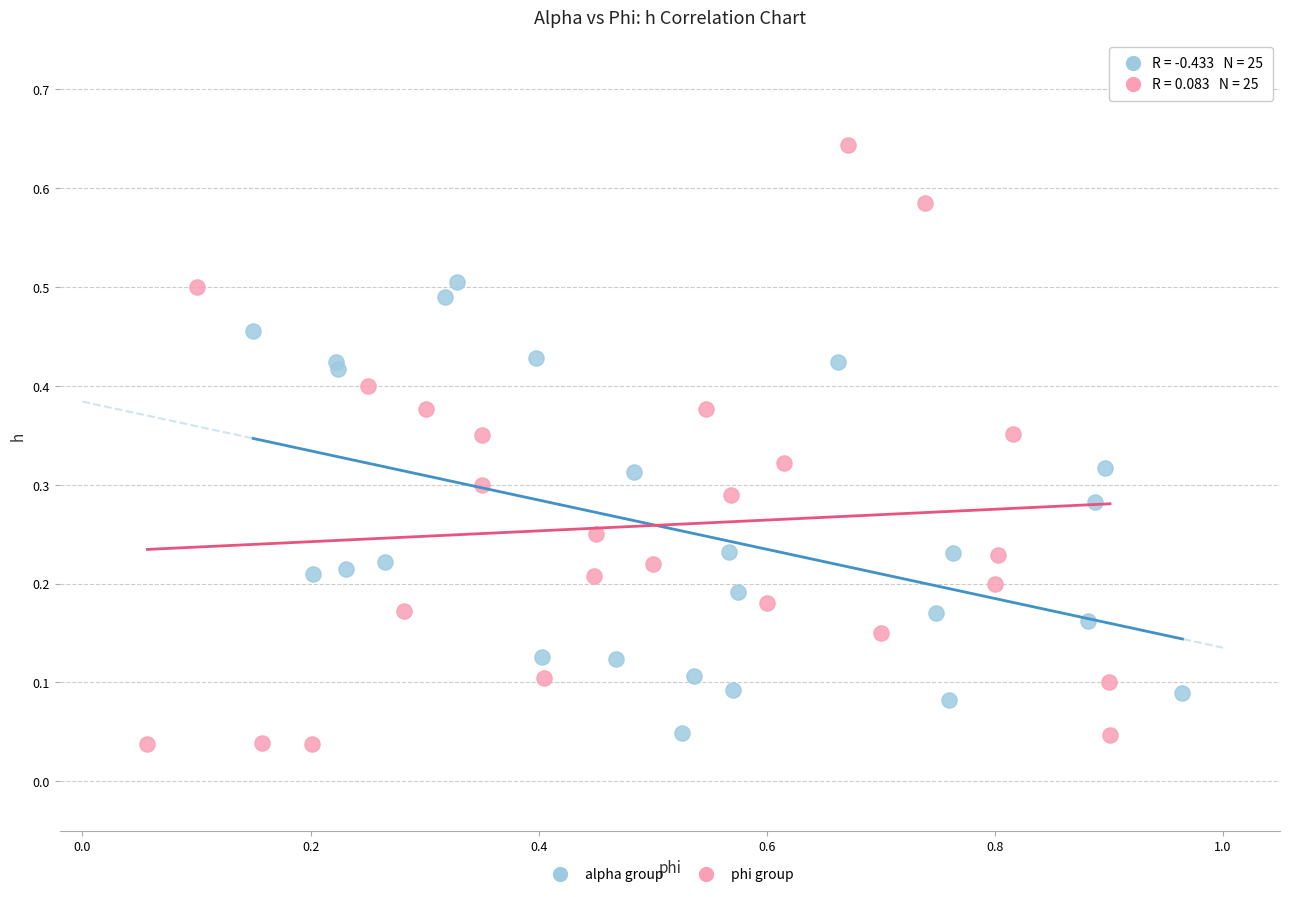

Which series has the widest spread of Y values?

phi group